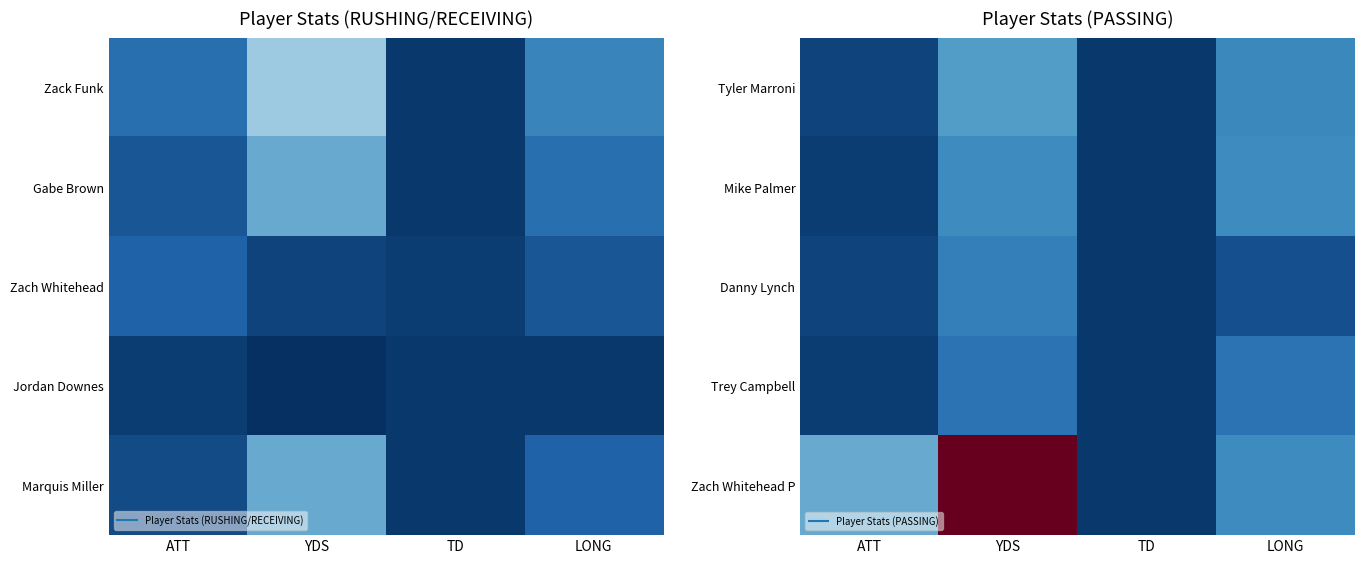

Is the value of Zach Whitehead P at YDS greater than the value of Mike Palmer at LONG?

Yes